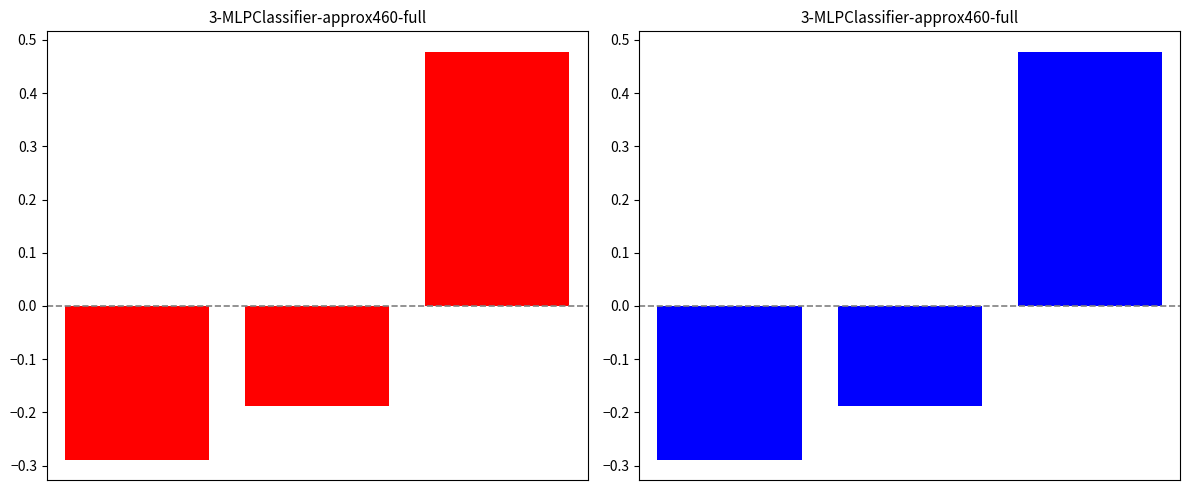

Between 2 and 0, which is larger?

2